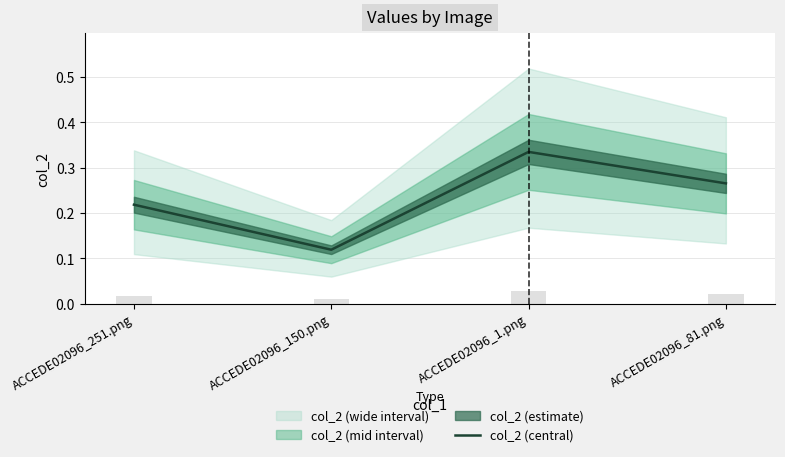

List the labels in order of value, largest first.

ACCEDE02096_1.png, ACCEDE02096_81.png, ACCEDE02096_251.png, ACCEDE02096_150.png